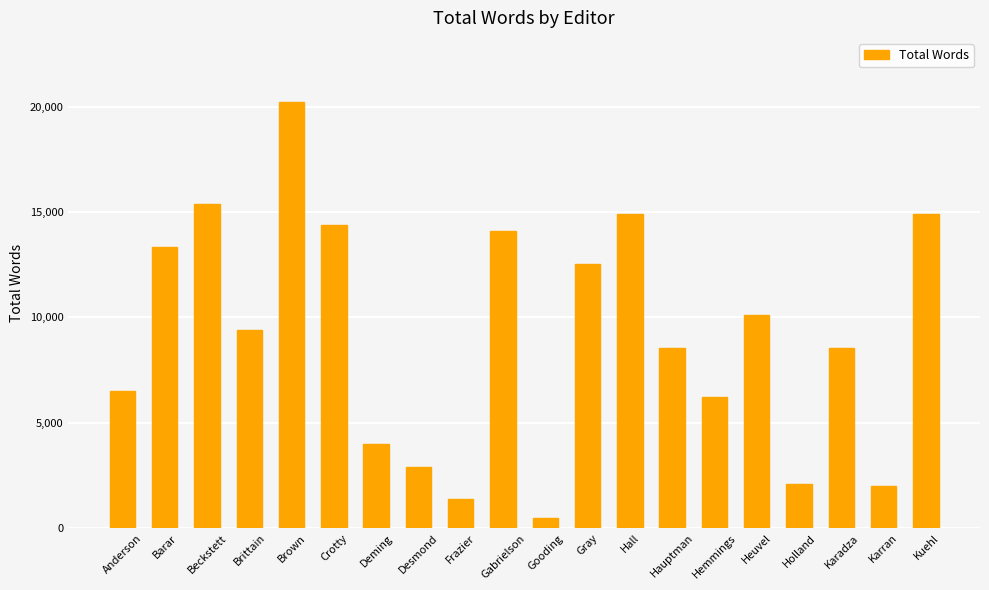

What is the sum of the values at Karran and Gabrielson?

16083